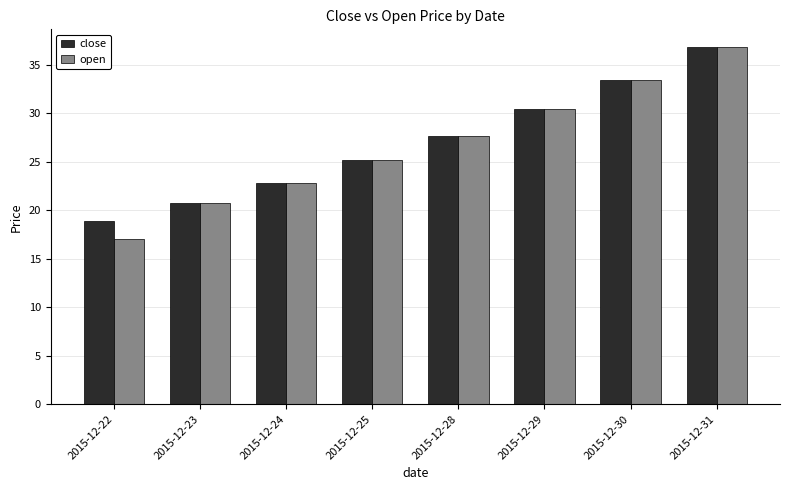

Which category has the lowest value in the close series?

2015-12-22